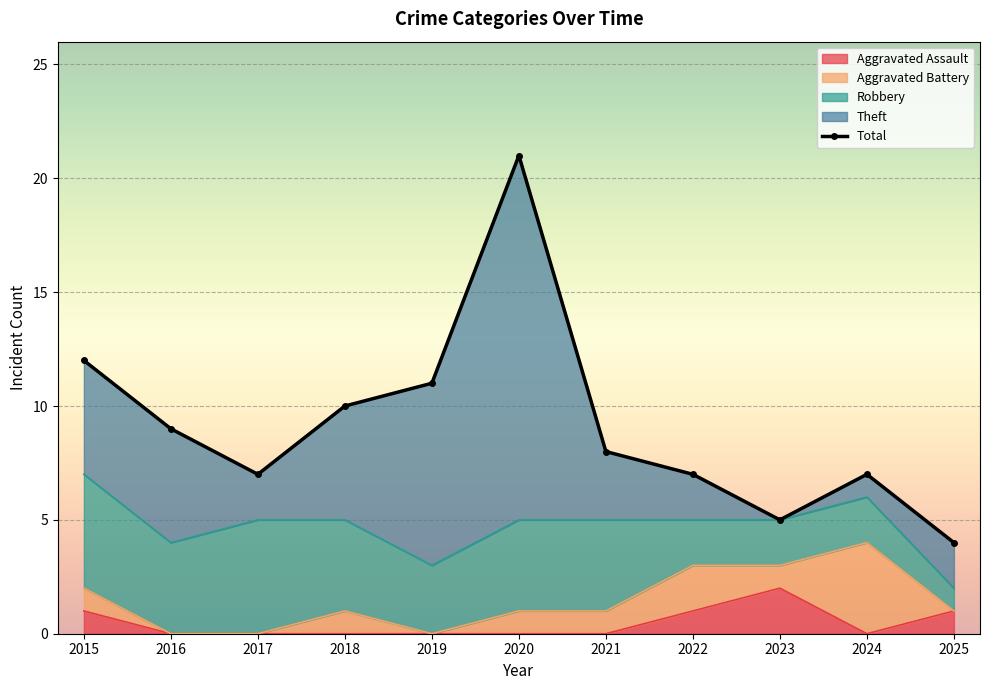

True or false: Aggravated Assault has a value of 0 at 2024.

True